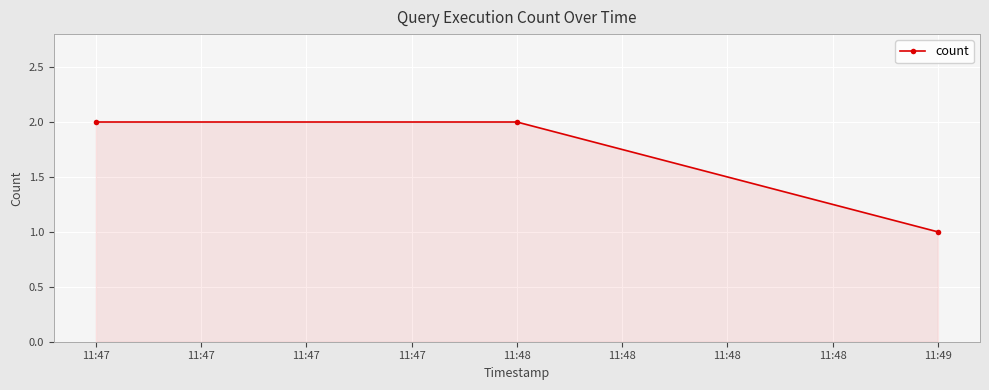

What is the value of the 1st point from the left?

2